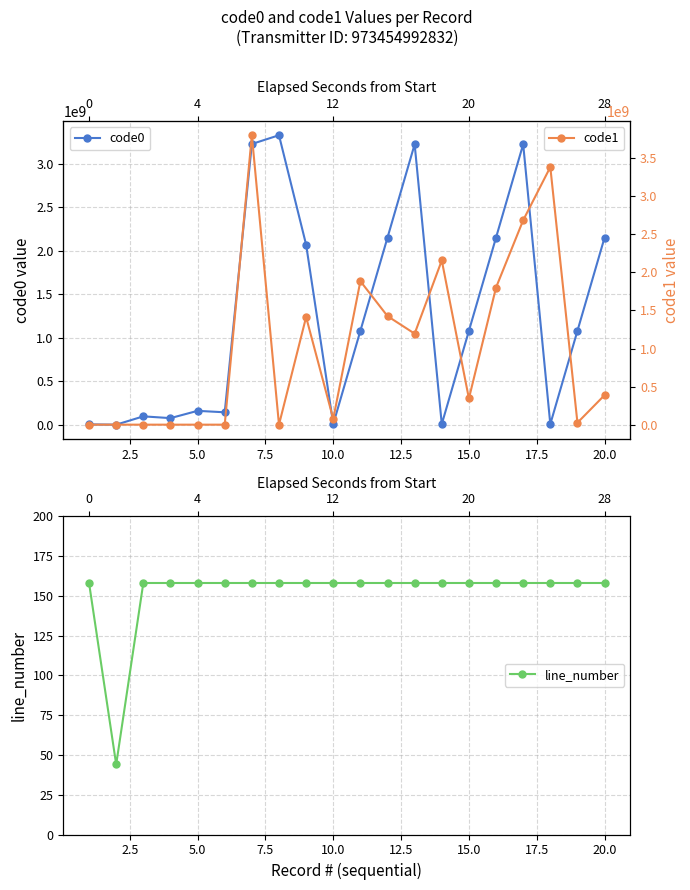

After their last crossing, which series has the higher values: code0 or line_number?

code0